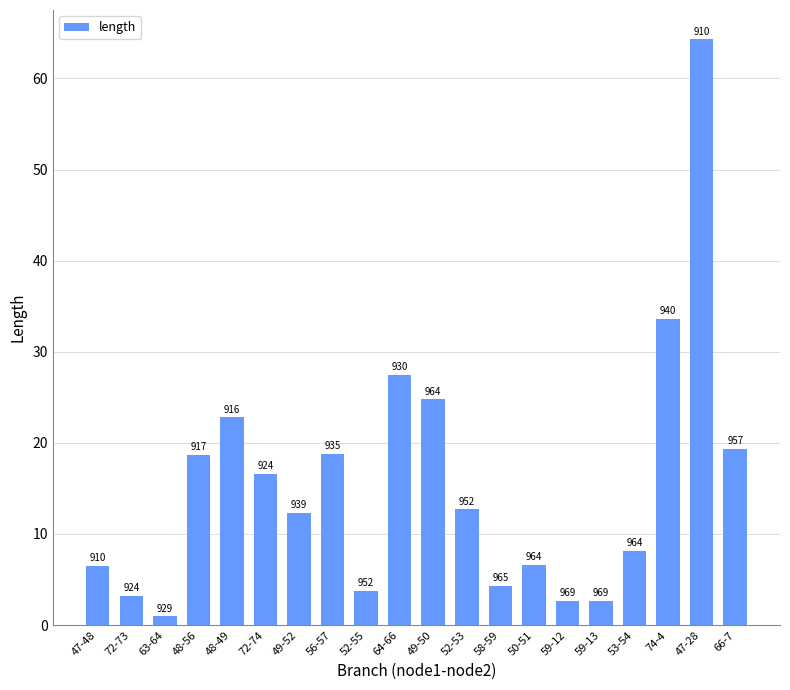

Are the bars horizontal?

No